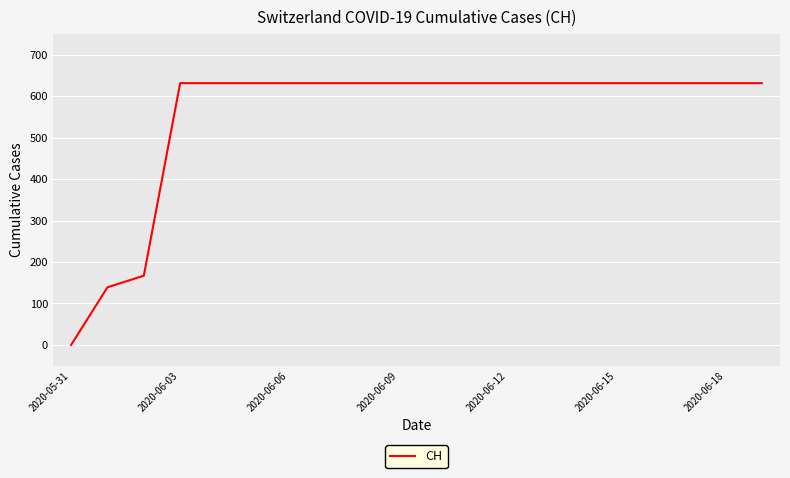

Does the chart have visible grid lines?

Yes